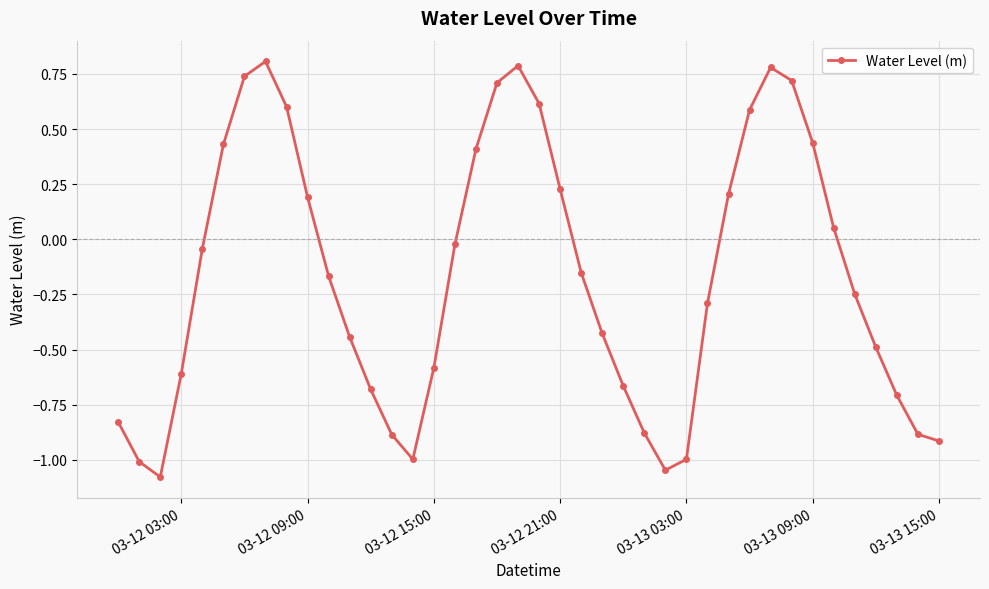

What is the difference between the second highest and minimum values?

1.9